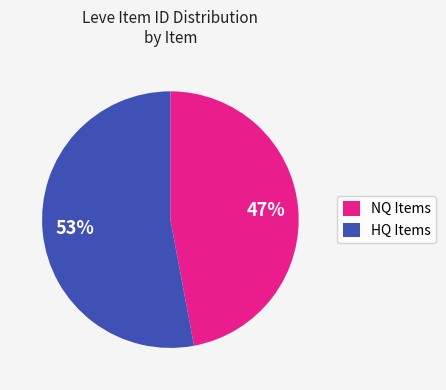

Is the sum of HQ Items and NQ Items greater than half?

Yes